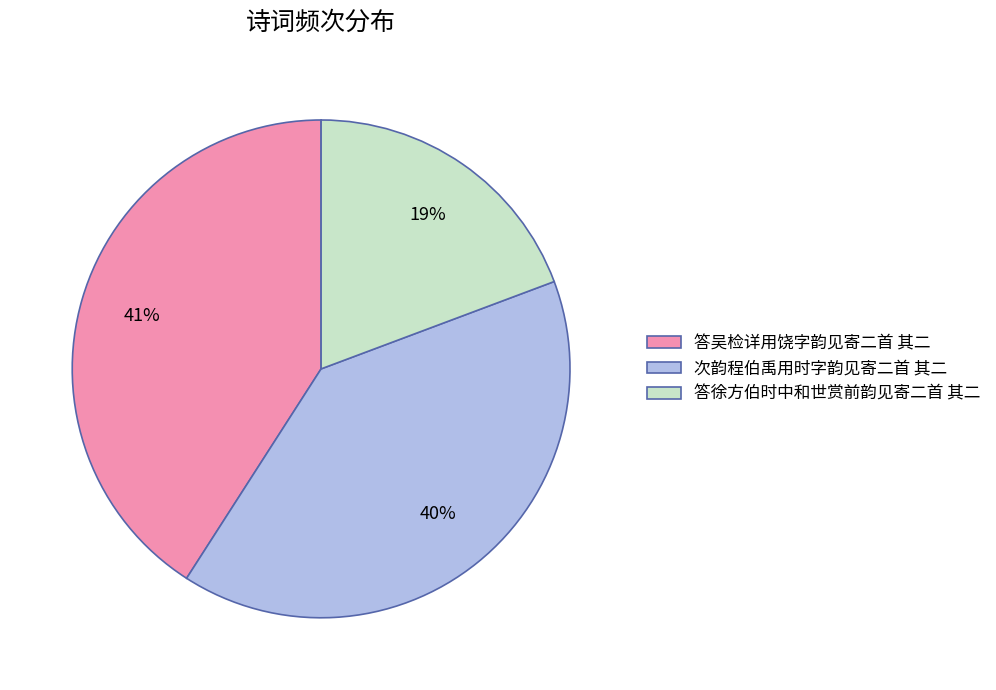

True or false: 次韵程伯禹用时字韵见寄二首 其二 accounts for 40% of the total.

True